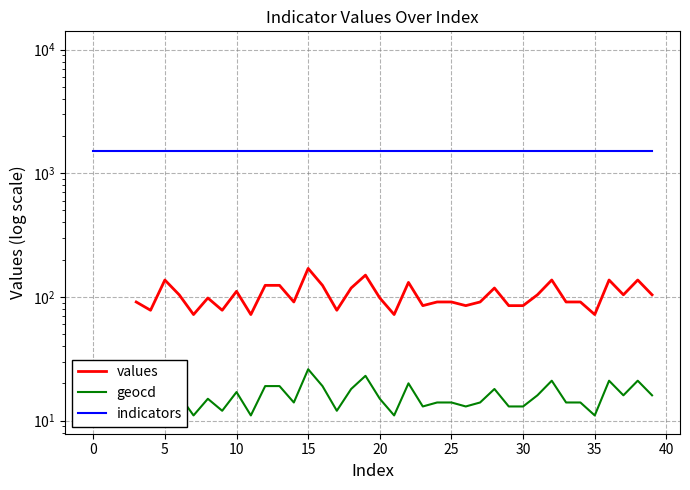

In geocd, how many points are higher than both neighbors (excluding endpoints)?

10